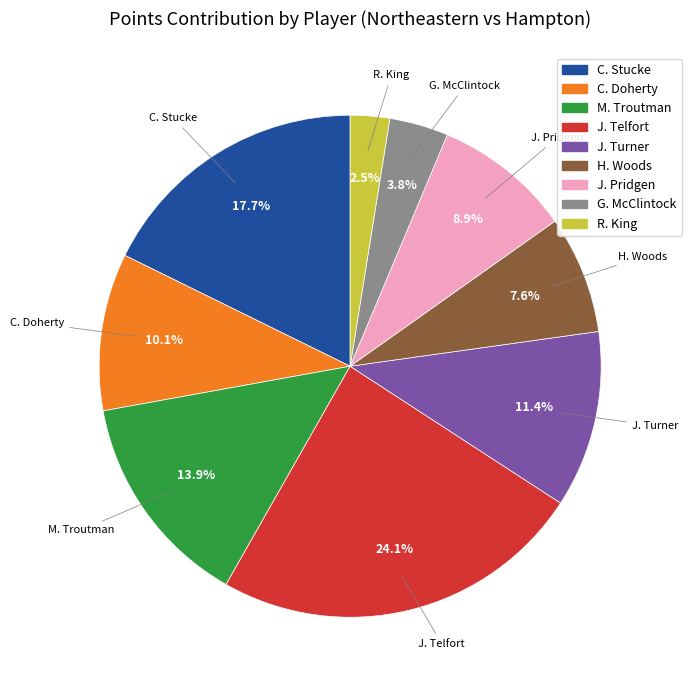

How much of the chart is everything except J. Telfort?

75.9%